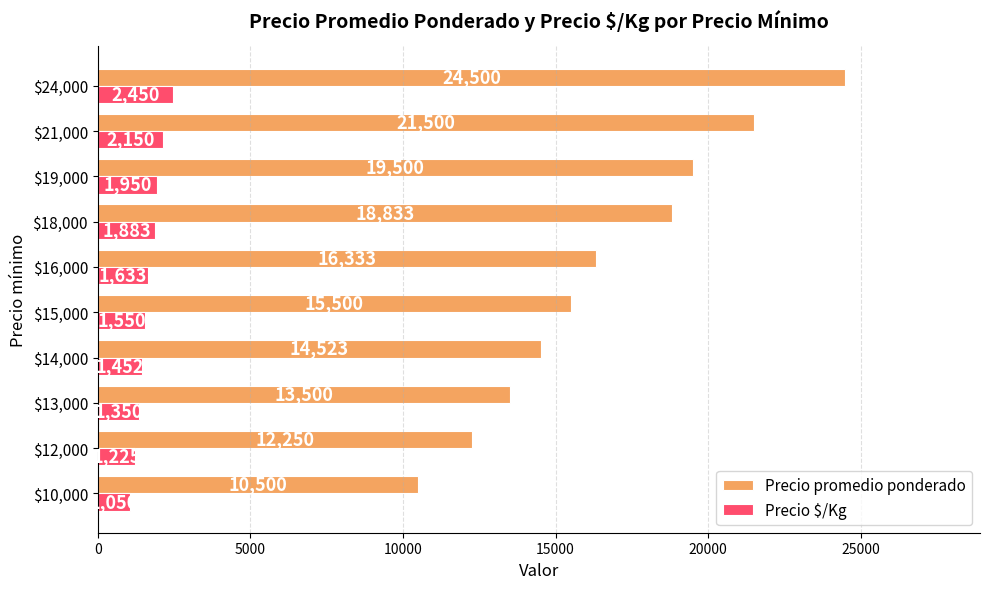

Which series has the largest range (max minus min)?

Precio promedio ponderado